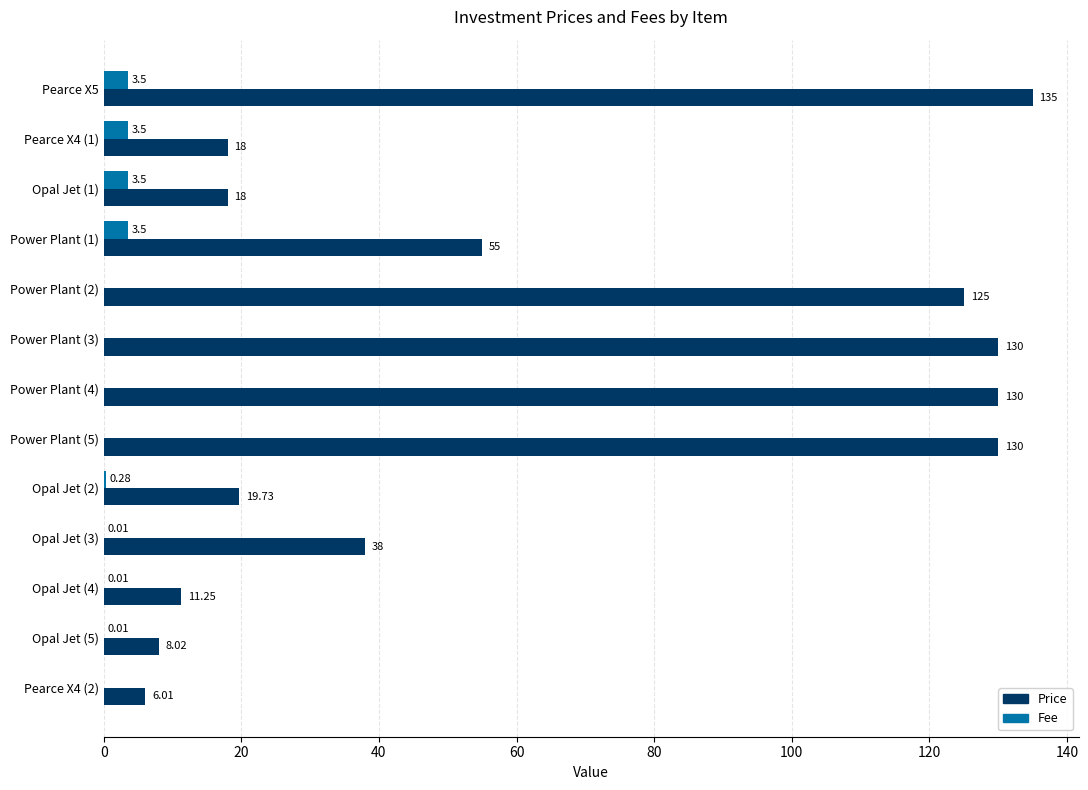

Count the number of categories in the chart.

13